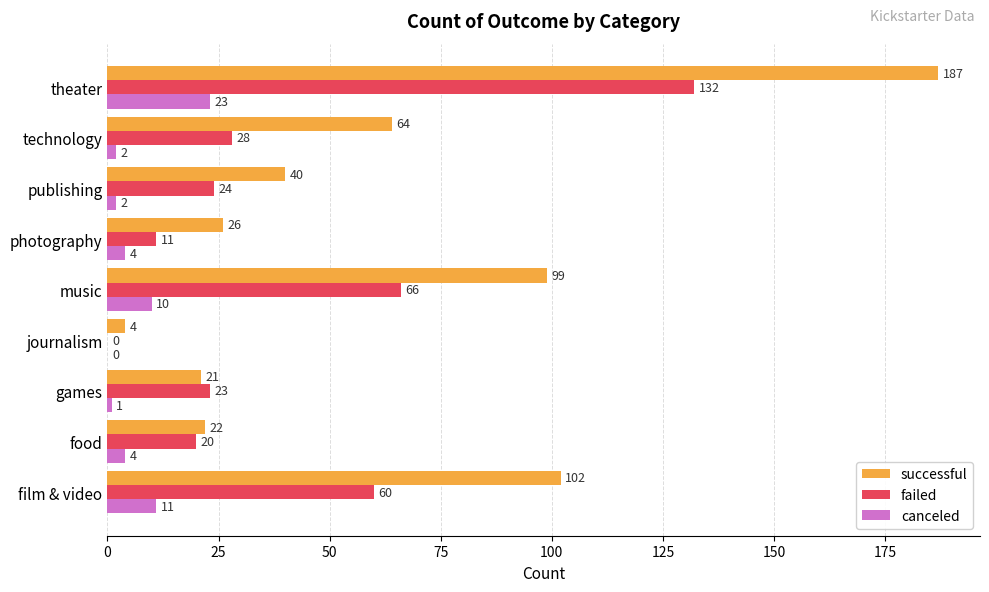

At which label is failed closest to 66?

music